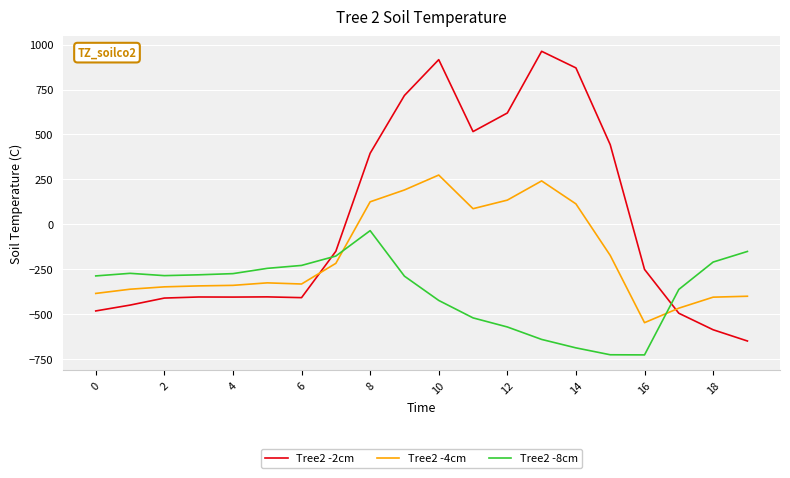

What is the lowest value of the Tree2 -2cm series?

-649.2